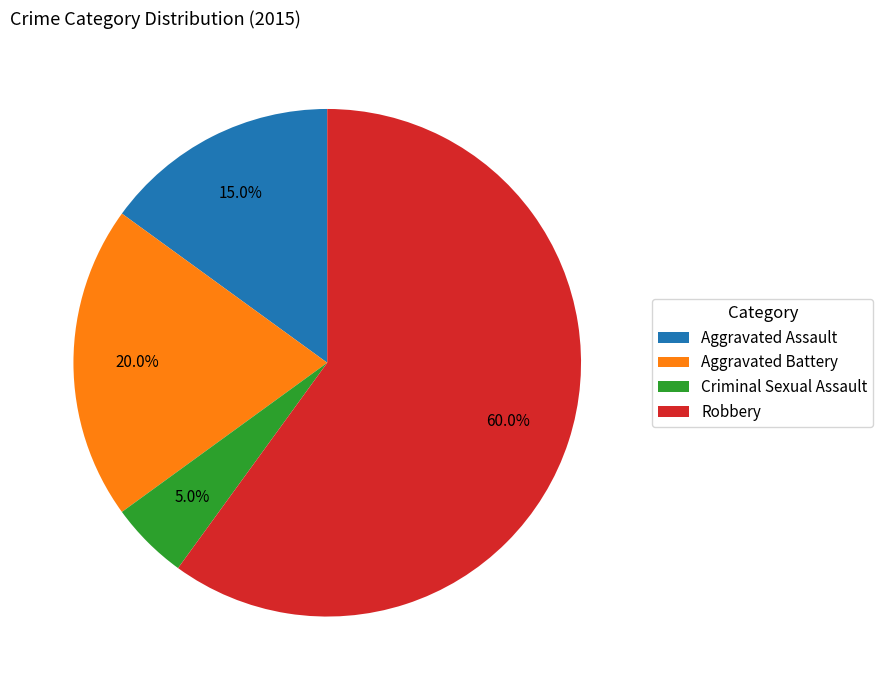

Is there any slice that represents more than half of the pie?

Yes